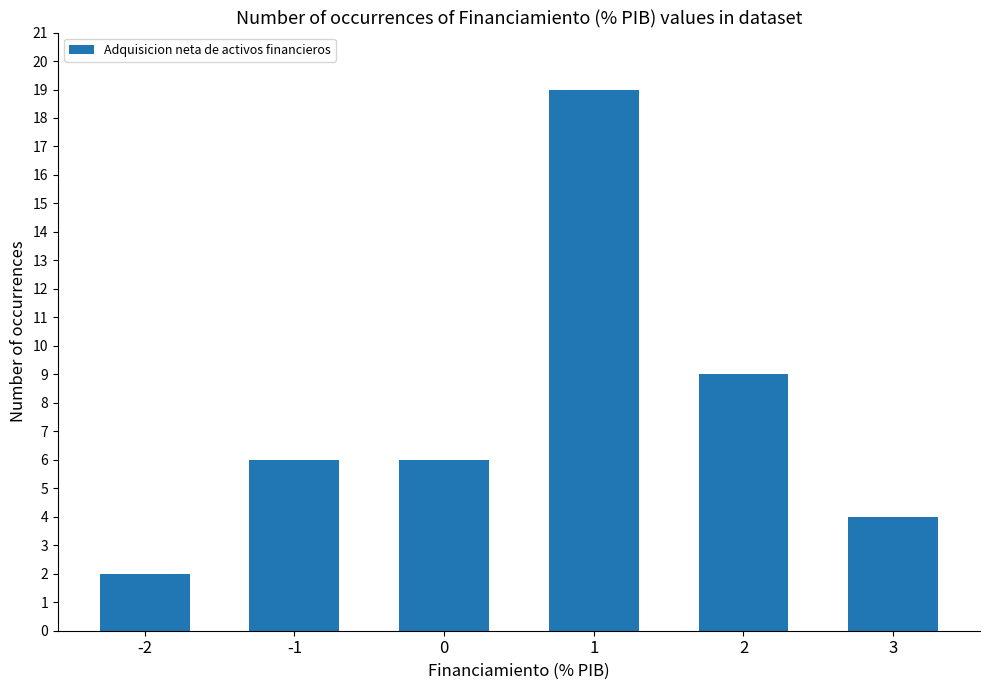

How many series are shown in this chart?

1